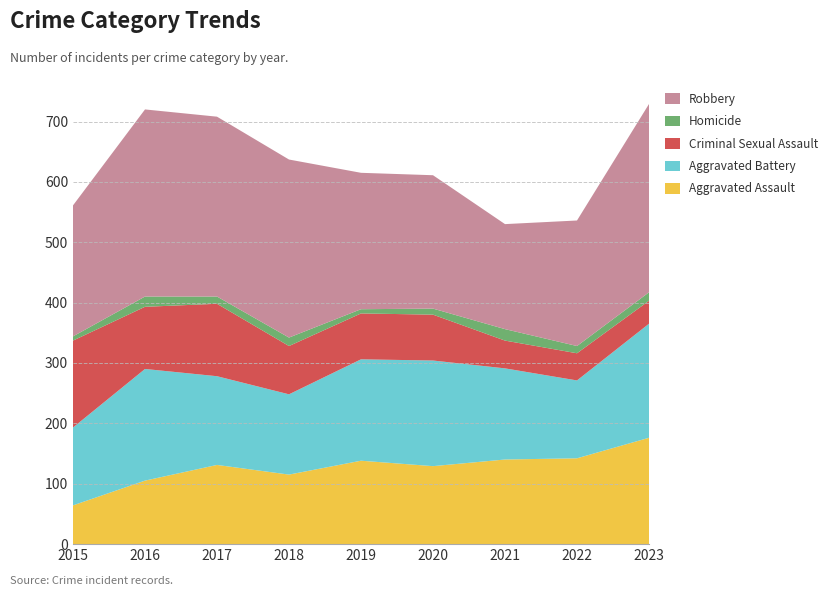

Reading left to right, extract all data points from this chart.

Aggravated Assault: 64	105	131	115	138	129	140	142	176
Aggravated Battery: 129	185	147	133	168	175	151	129	189
Criminal Sexual Assault: 144	103	120	80	76	76	46	45	38
Homicide: 7	17	12	14	7	10	19	12	14
Robbery: 217	310	298	295	226	221	174	208	312